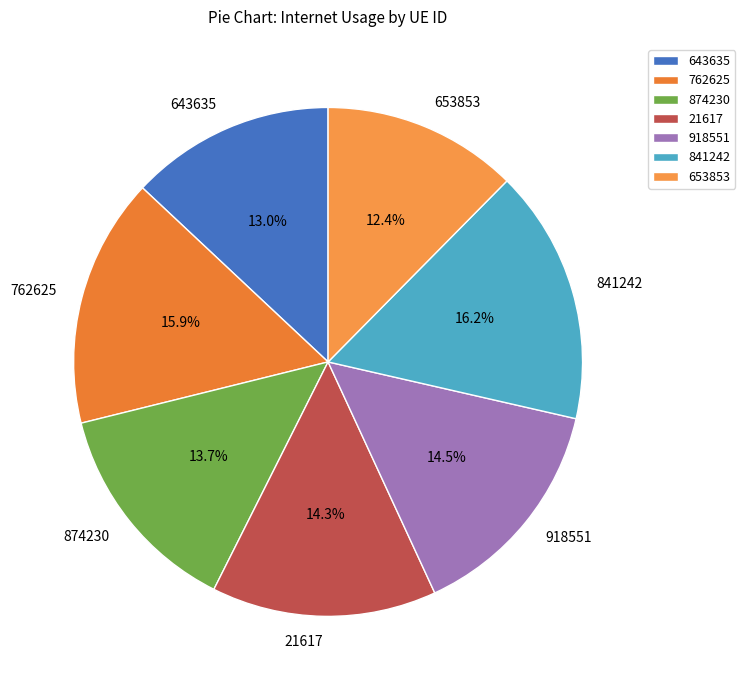

To the nearest percent, what percentage of the pie is 21617?

14%